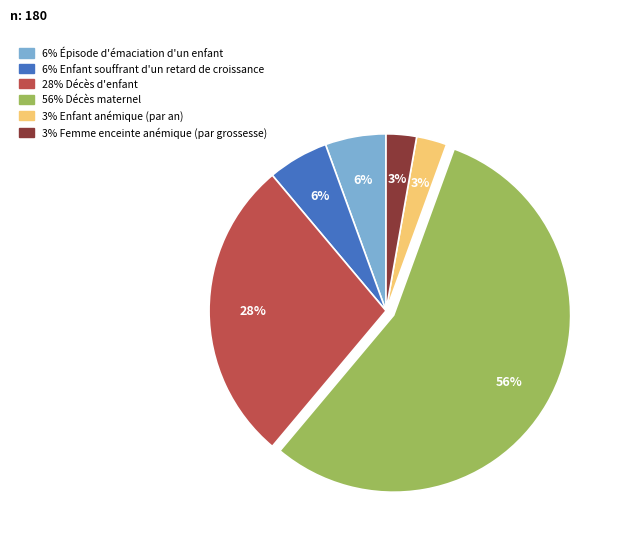

To the nearest percent, what is the average slice percentage?

17%